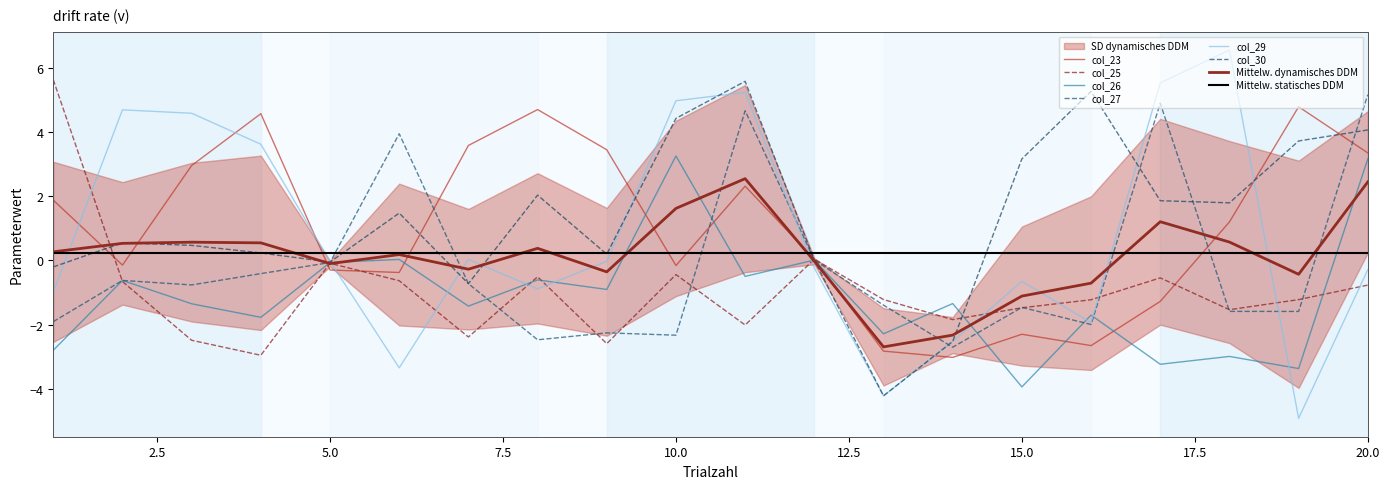

Where do col_30 and col_27 first cross each other?

5 and 6